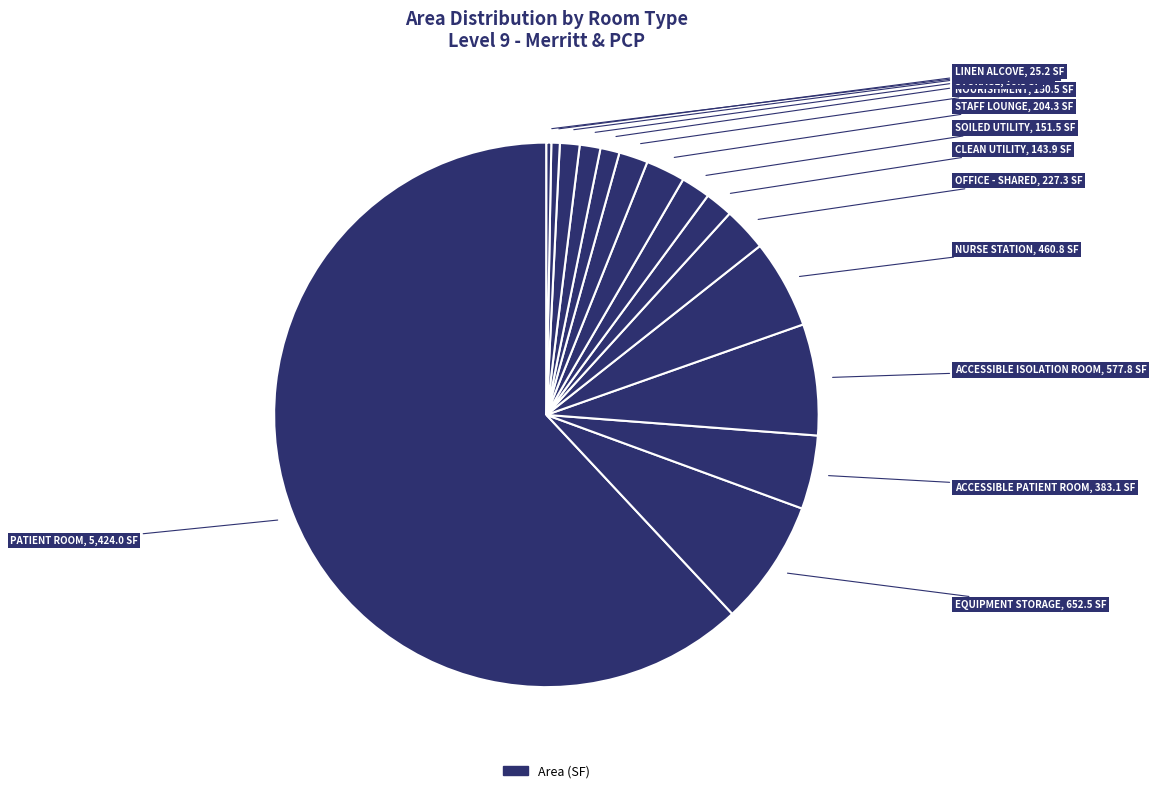

To the nearest percent, what is the difference between the largest and smallest slice percentages?

62%